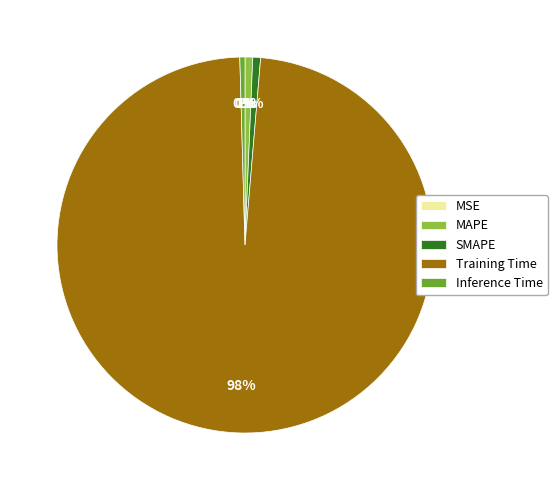

Do MAPE and SMAPE together represent more than half of the pie?

No